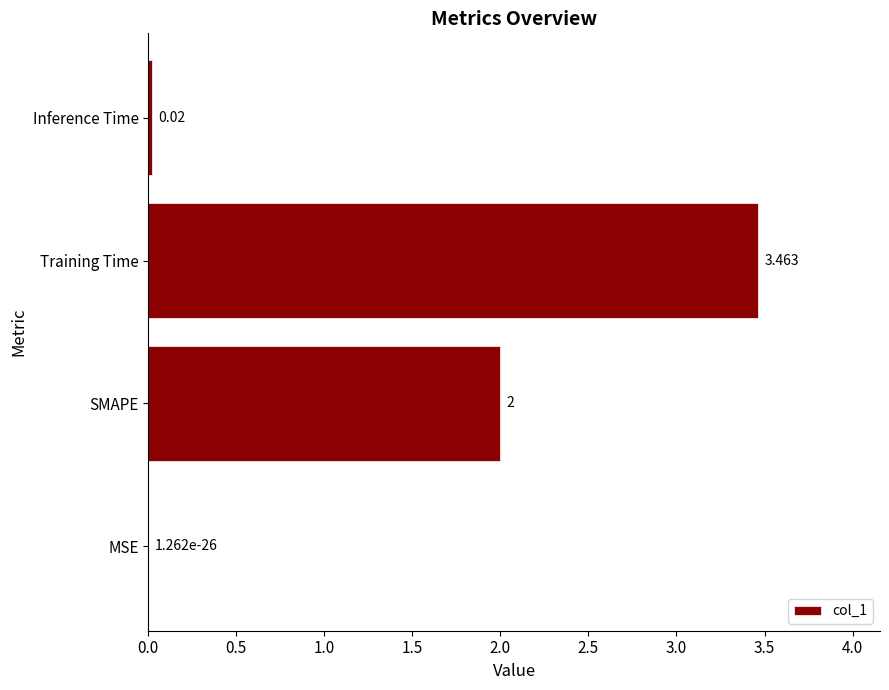

At which label is the value closest to 1?

Inference Time